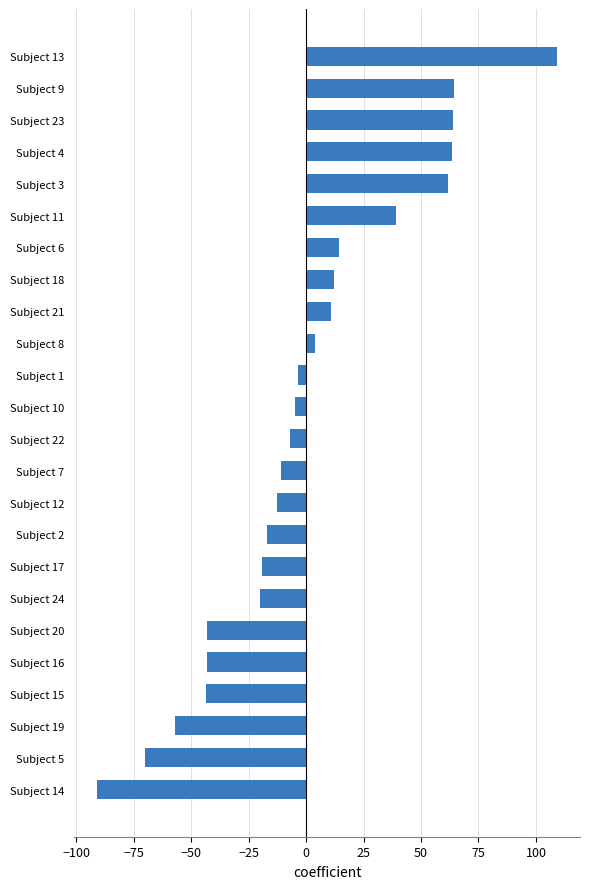

True or false: the data shows -88.8 at Subject 19.

False